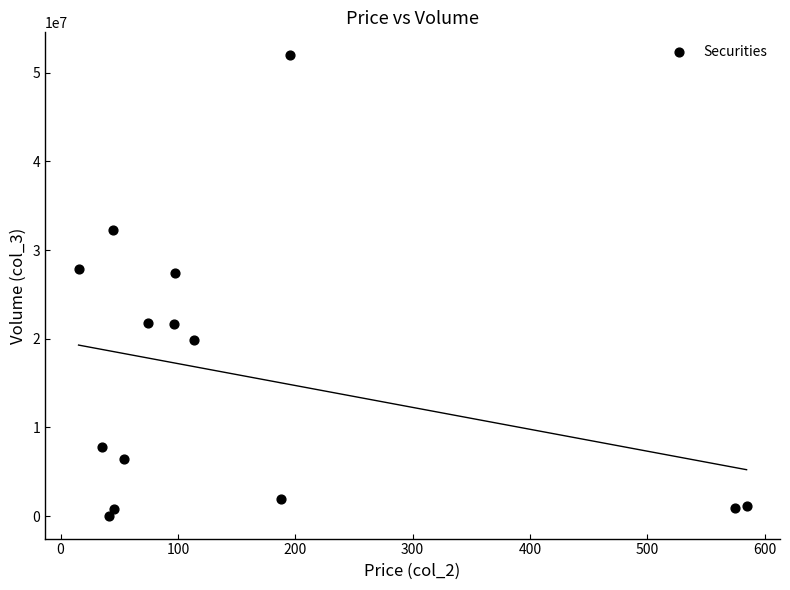

What is the range of Y values (max minus min)?

51894031